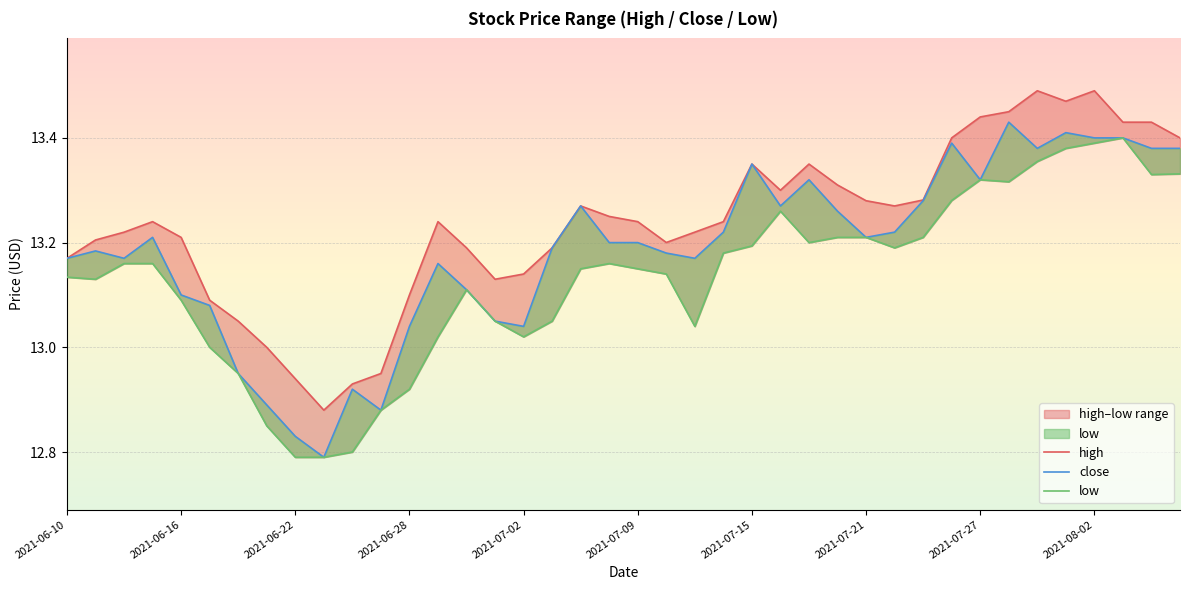

At 39, list the series in order from largest to smallest.

high, close, low